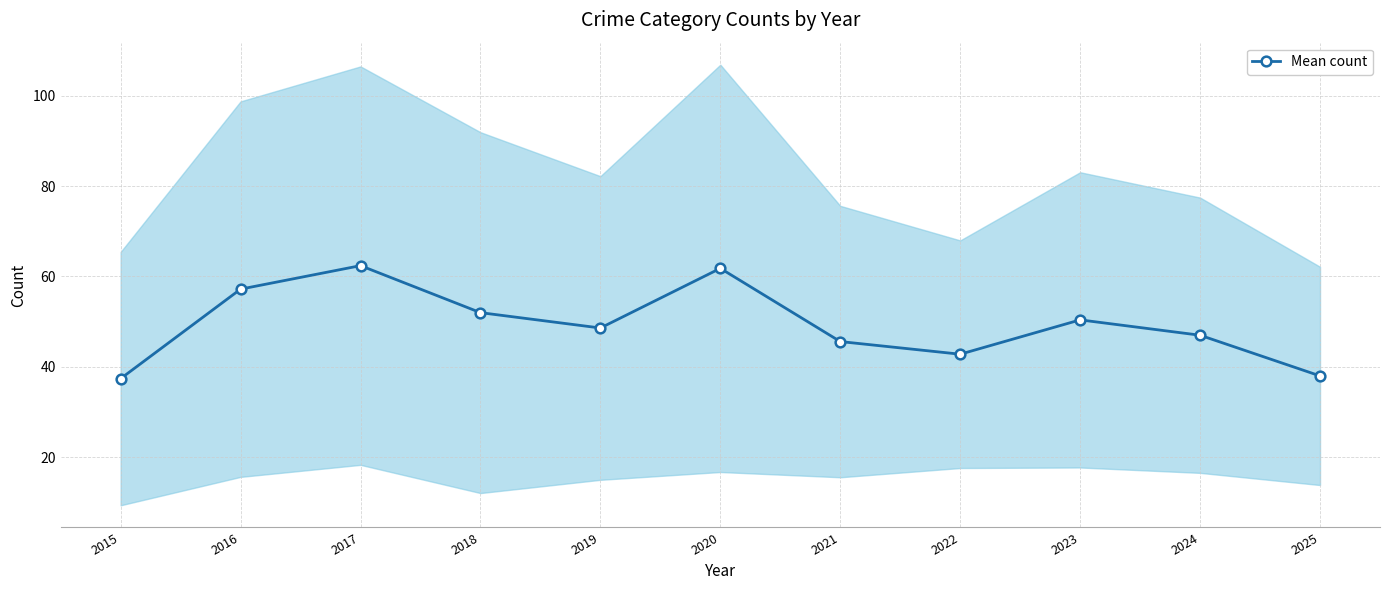

Between 2021 and 2024, which is larger?

2024